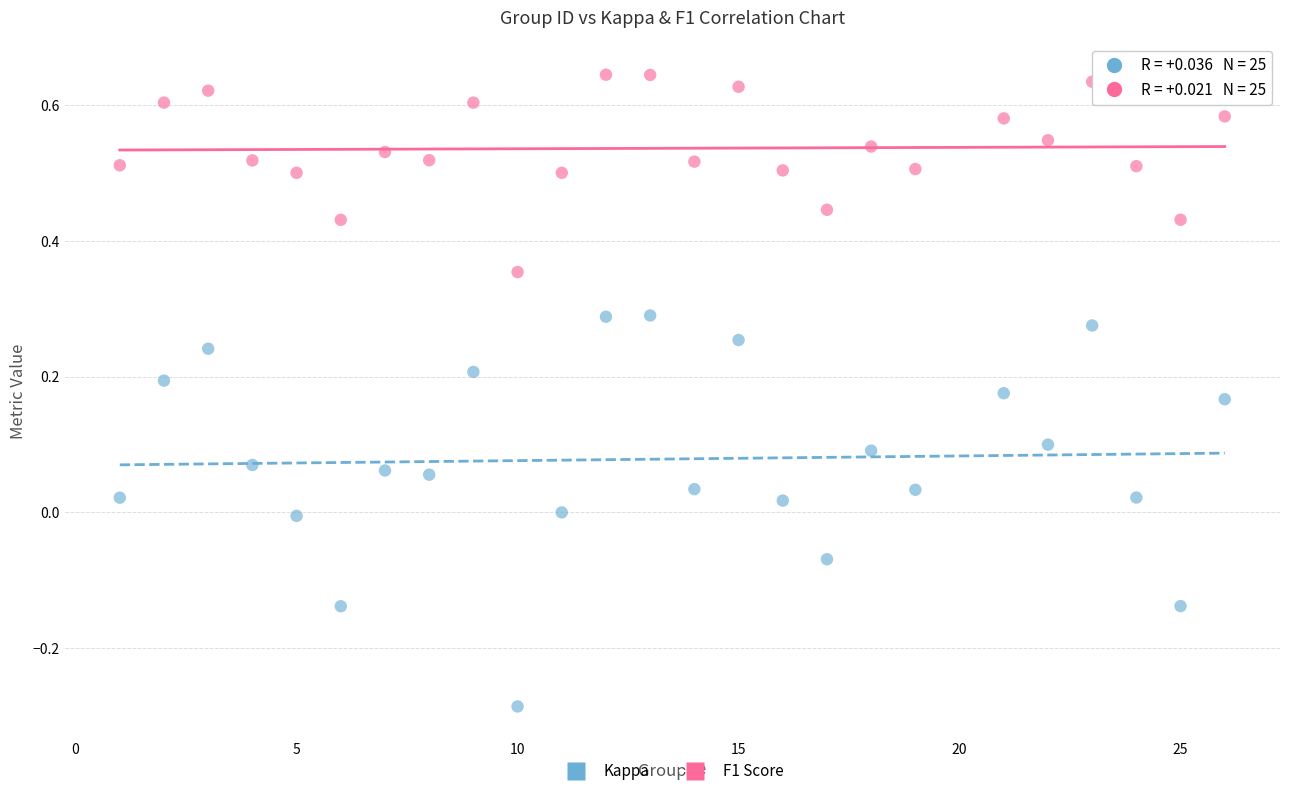

Across all data points, what is the range of X values (max minus min)?

25.0